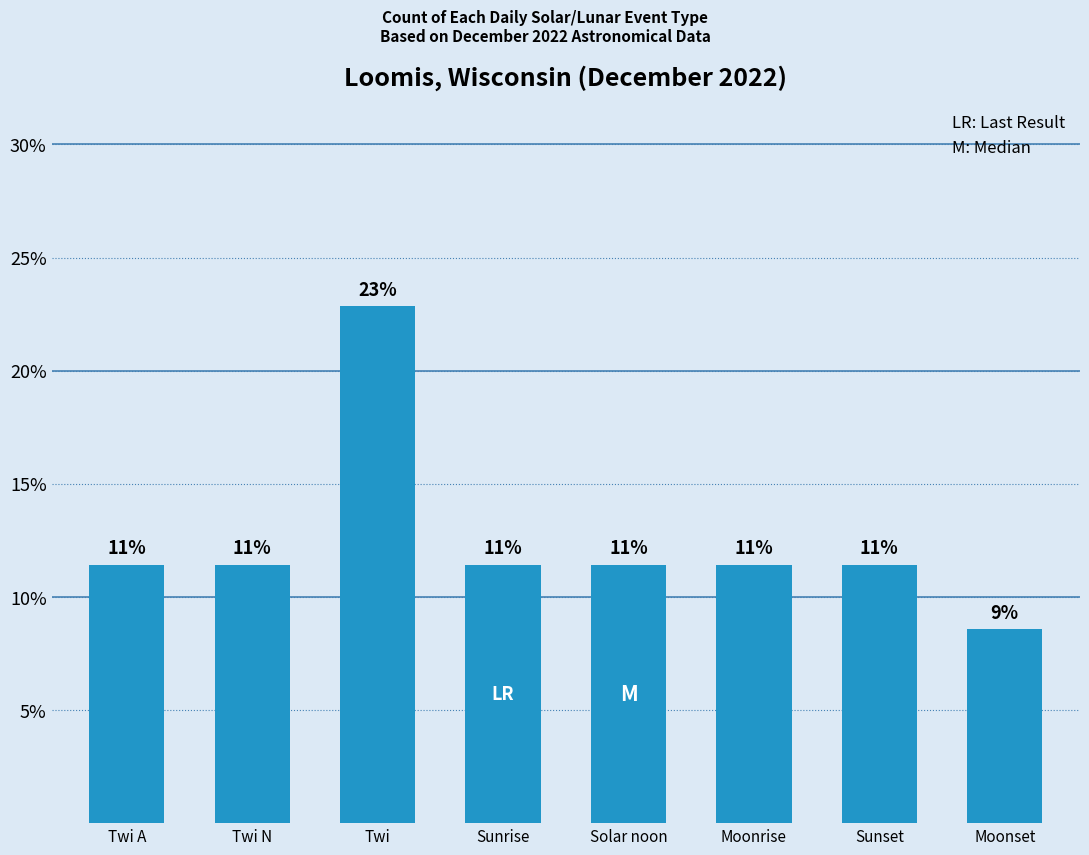

What is the difference between the maximum and minimum values?

0.1